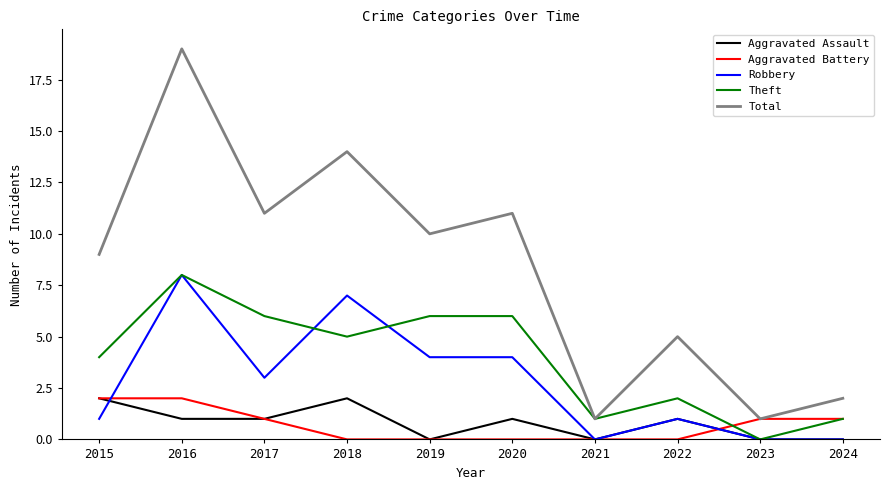

Is the value of Theft at 2020 greater than the value of Robbery at 2024?

Yes